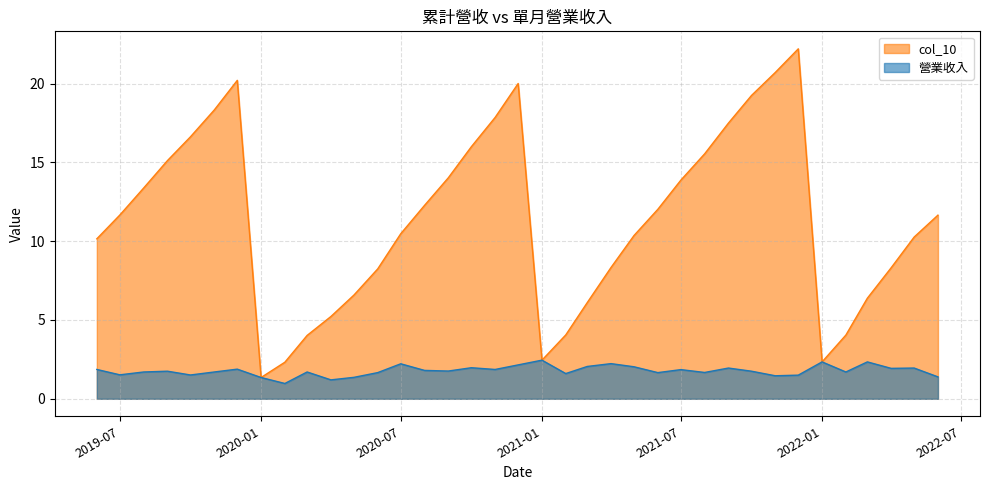

True or false: col_10 and 營業收入 intersect in this chart.

False